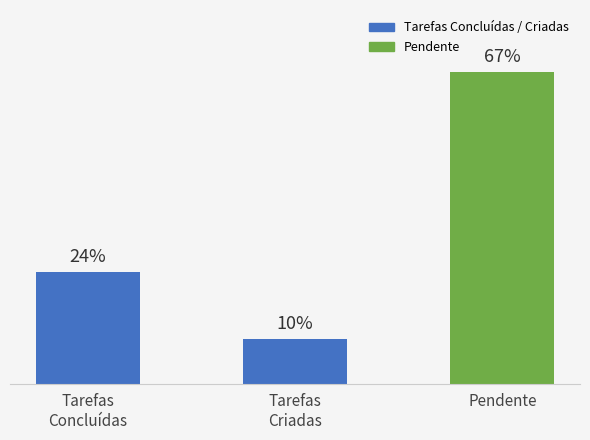

Does the chart contain any negative values?

No